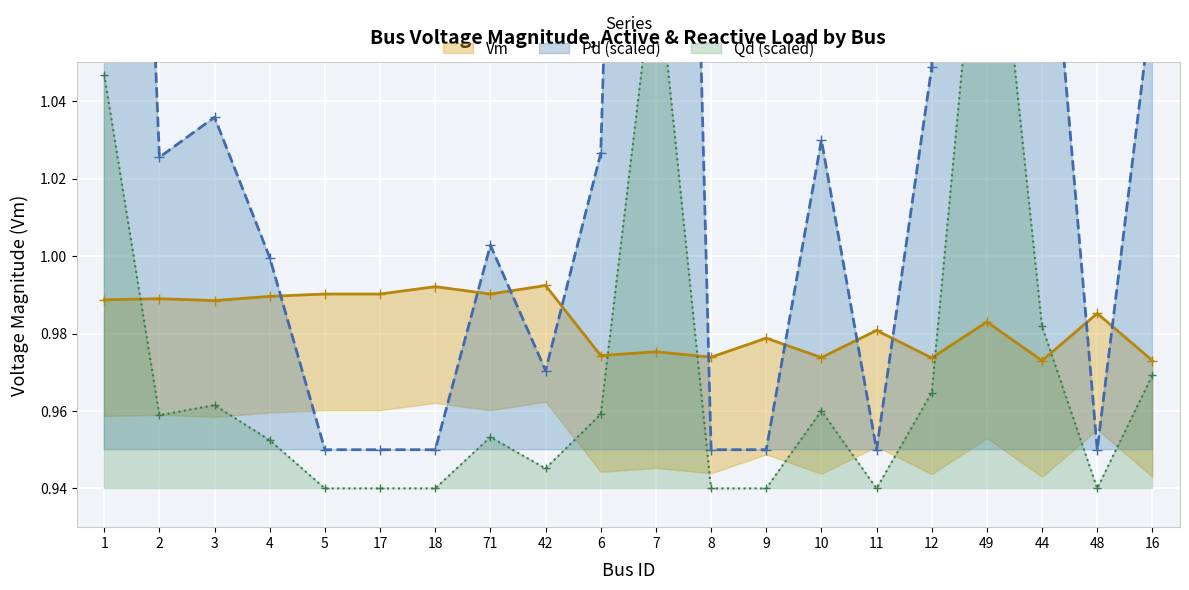

Which has a higher value, 4 or 18?

18